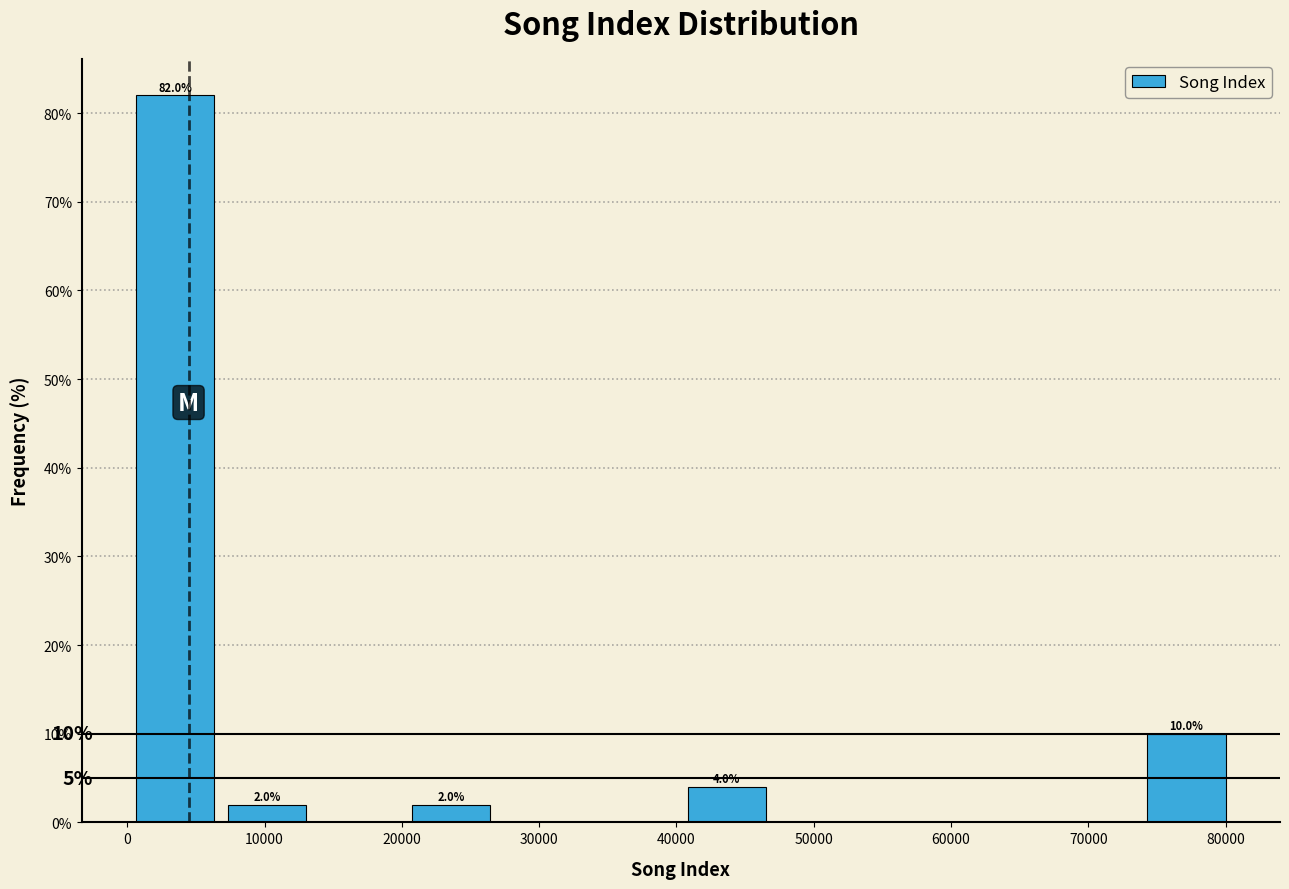

Over which range of the x-axis is the bar tallest?

0 to 7000